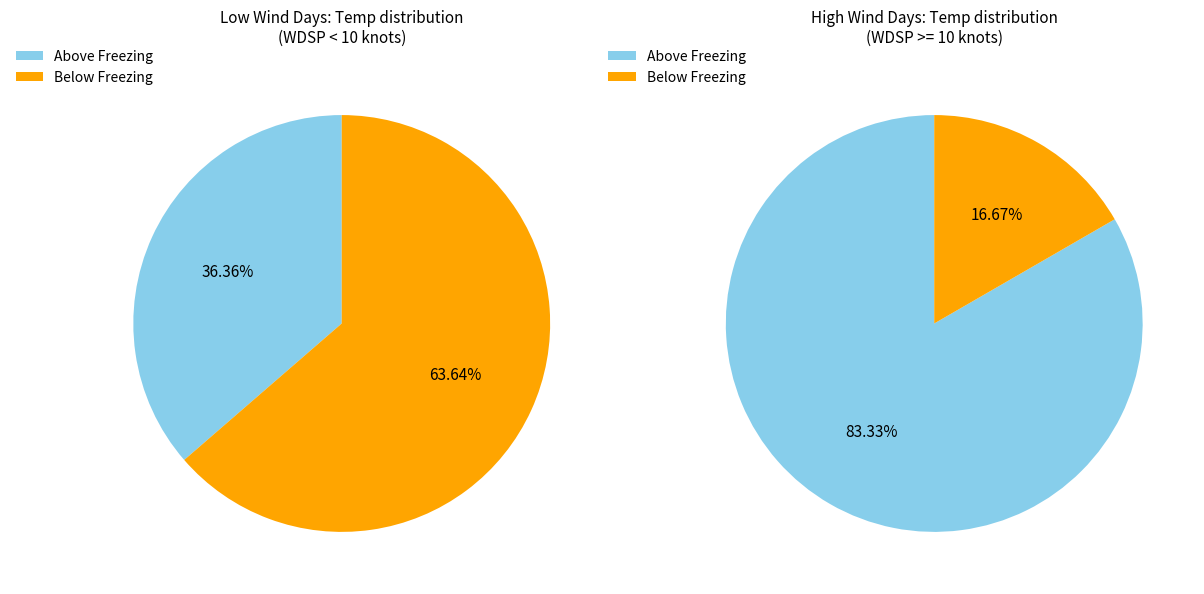

The 2 slice represents 1% of the pie. True or false?

False